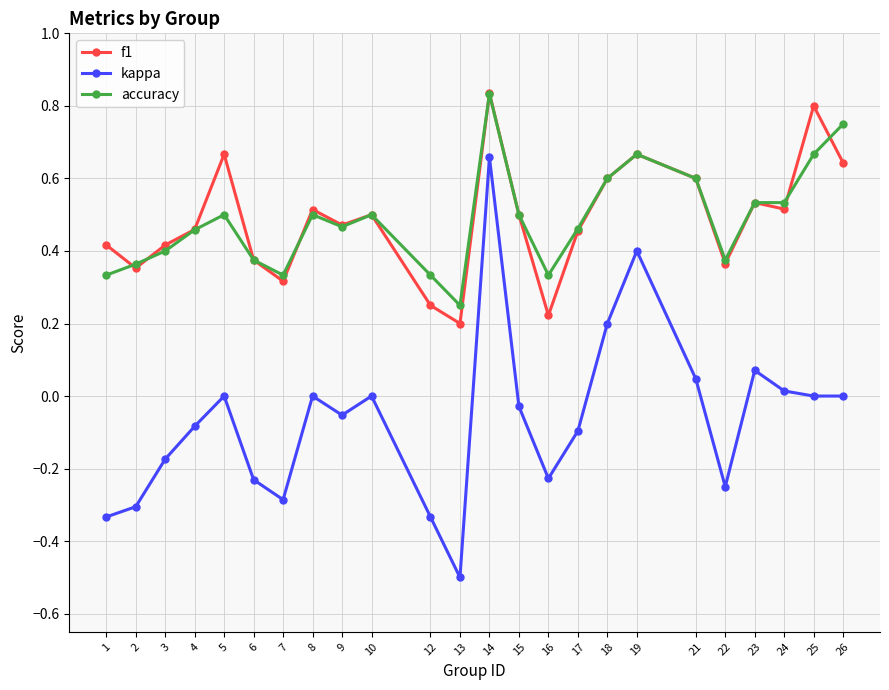

Which series ends up on top after the final intersection of accuracy and f1?

accuracy